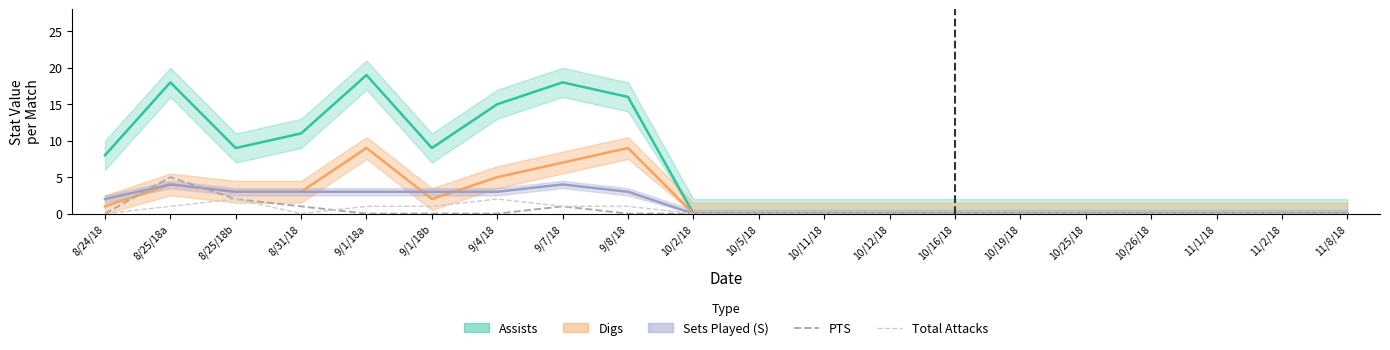

At how many categories does at least one series exceed 4?

1